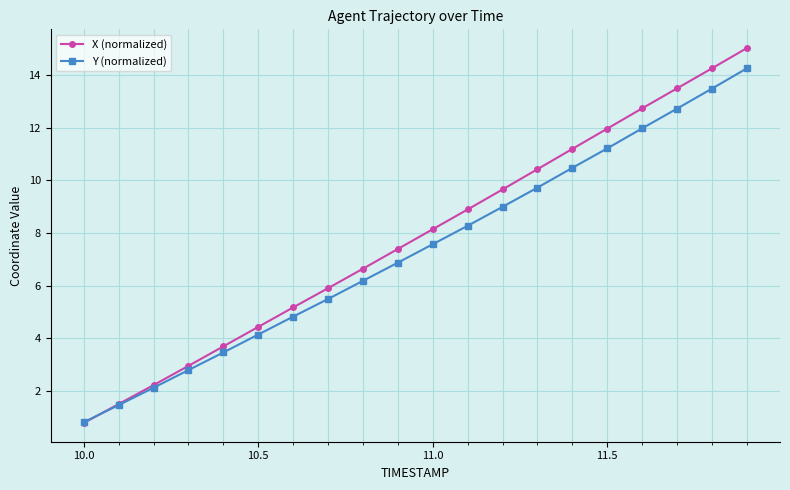

Which series has the widest spread of values?

X (normalized)